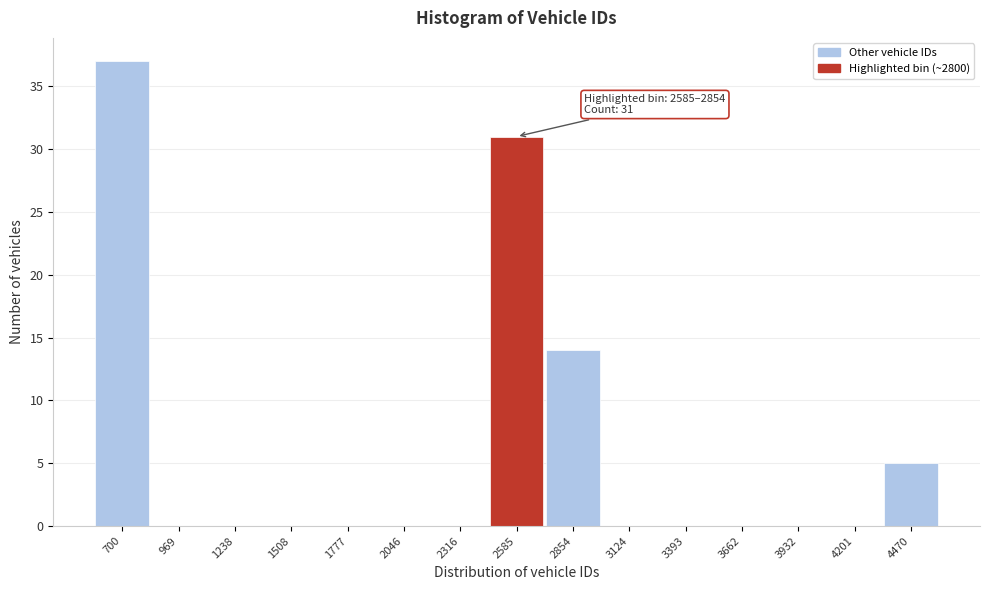

Reading left to right, what are all the values shown in this chart?

700=37	969=0	1238=0	1508=0	1777=0	2046=0	2316=0	2585=31	2854=14	3124=0	3393=0	3662=0	3932=0	4201=0	4470=5